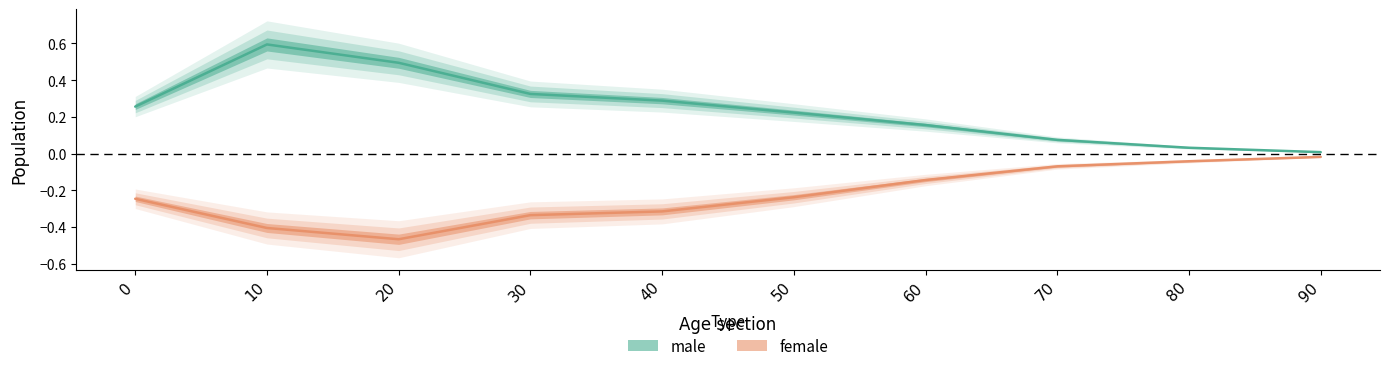

At which label does female reach its peak?

90